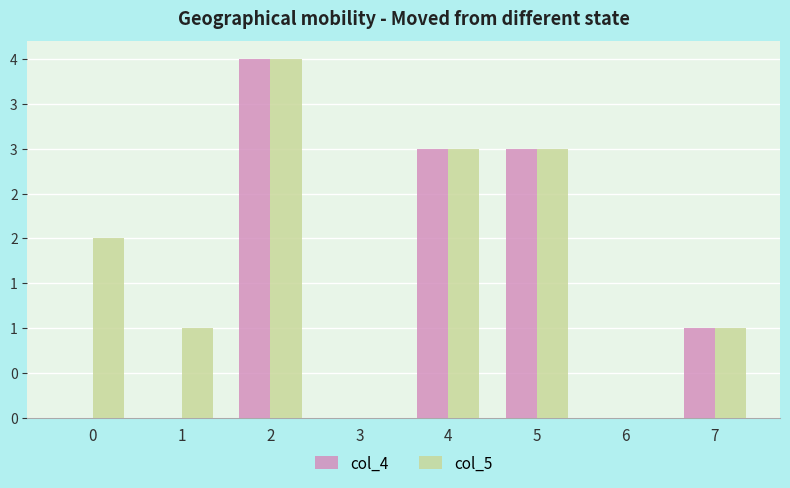

Reading left to right, transcribe all the data shown in this chart.

col_4: 0	0	4	0	3	3	0	1
col_5: 2	1	4	0	3	3	0	1